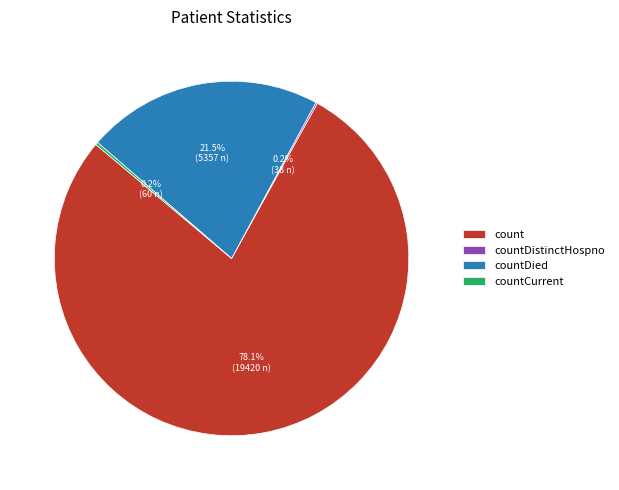

Does count account for over 50% of the chart?

Yes